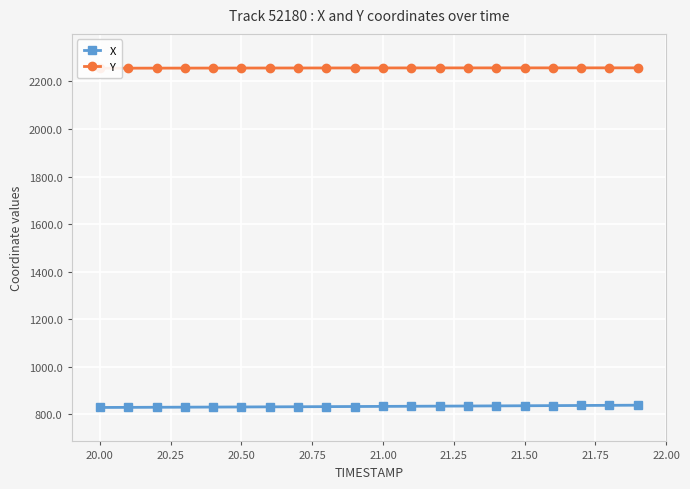

What is the difference between the maximum and minimum values in the X series?

9.5